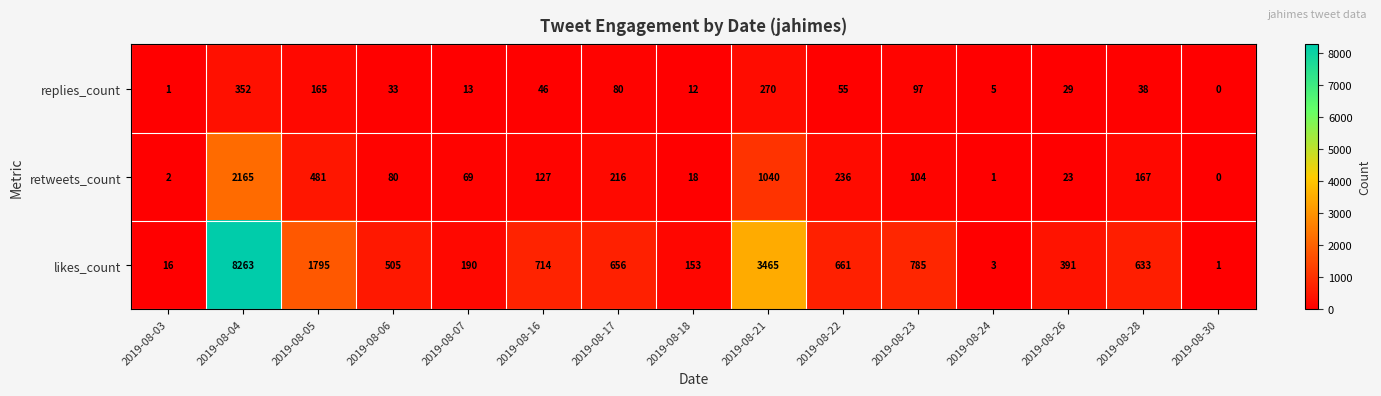

Which series has the widest spread of values?

likes_count